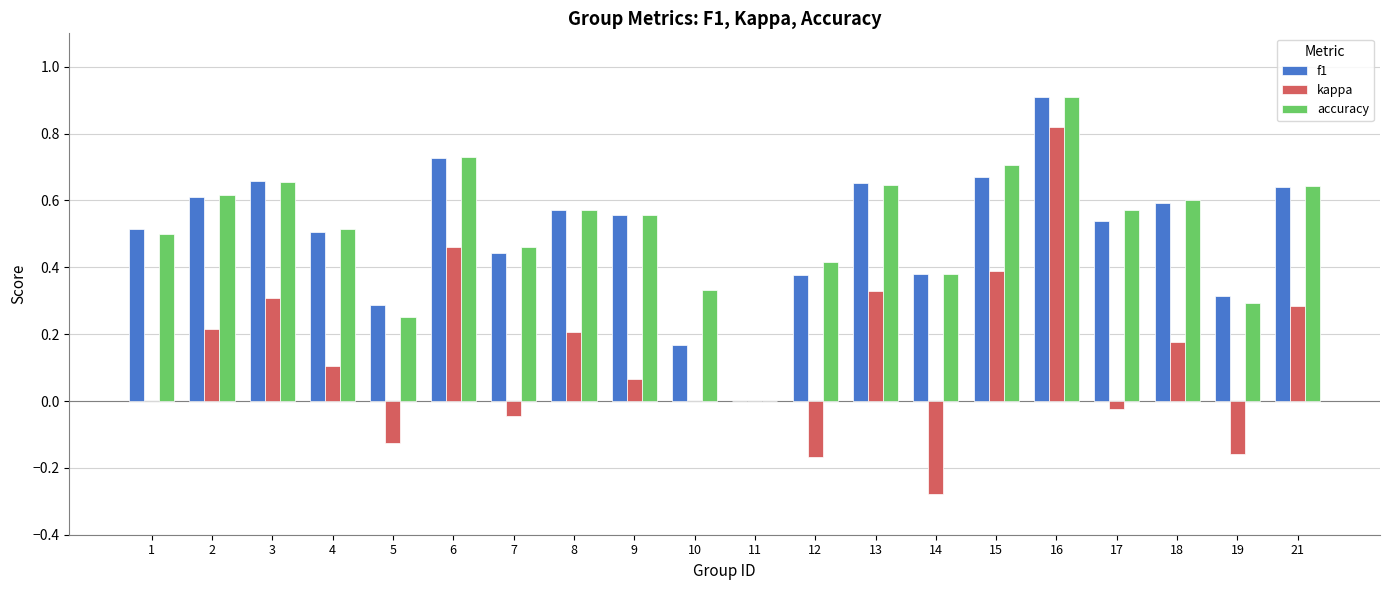

Which series changed the most between 6 and 19?

kappa